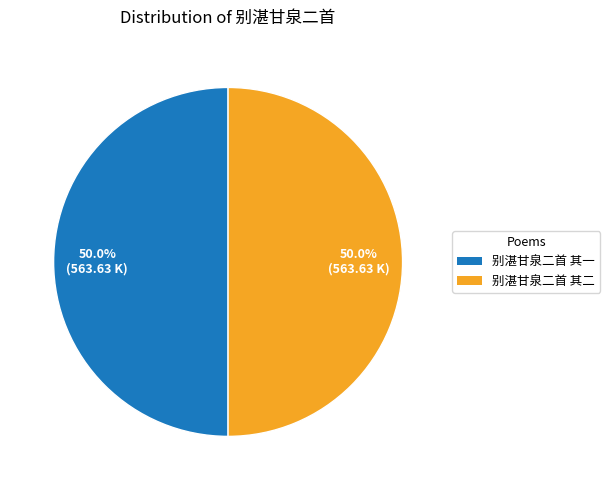

What is the total percentage of 别湛甘泉二首 其一 and 别湛甘泉二首 其二?

100.0%